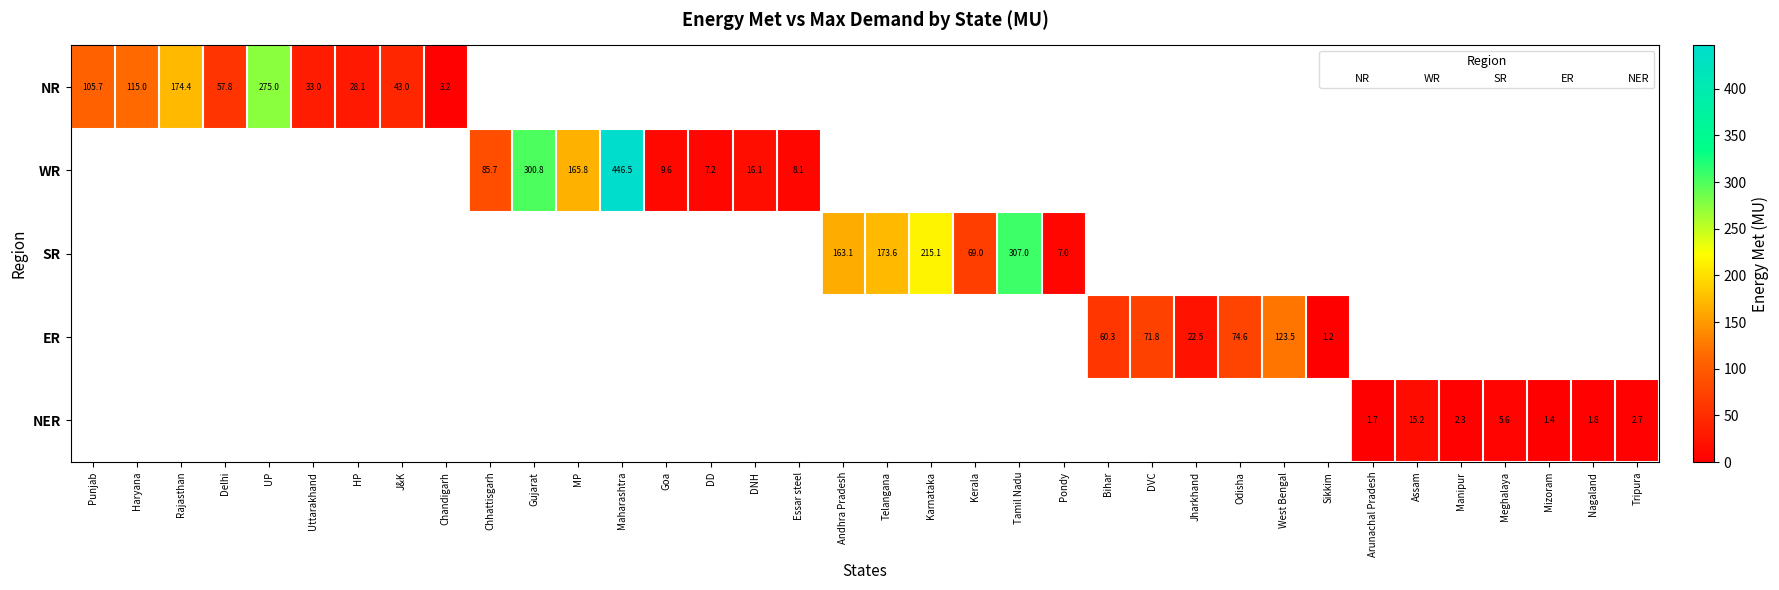

Which has a higher value, Chandigarh or Maharashtra?

Maharashtra